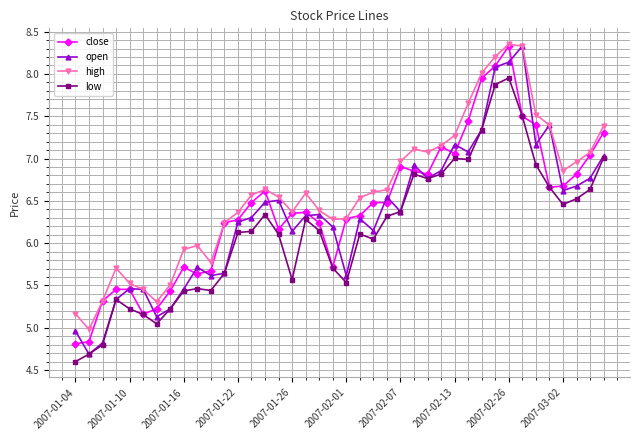

True or false: low and high cross at least once.

False